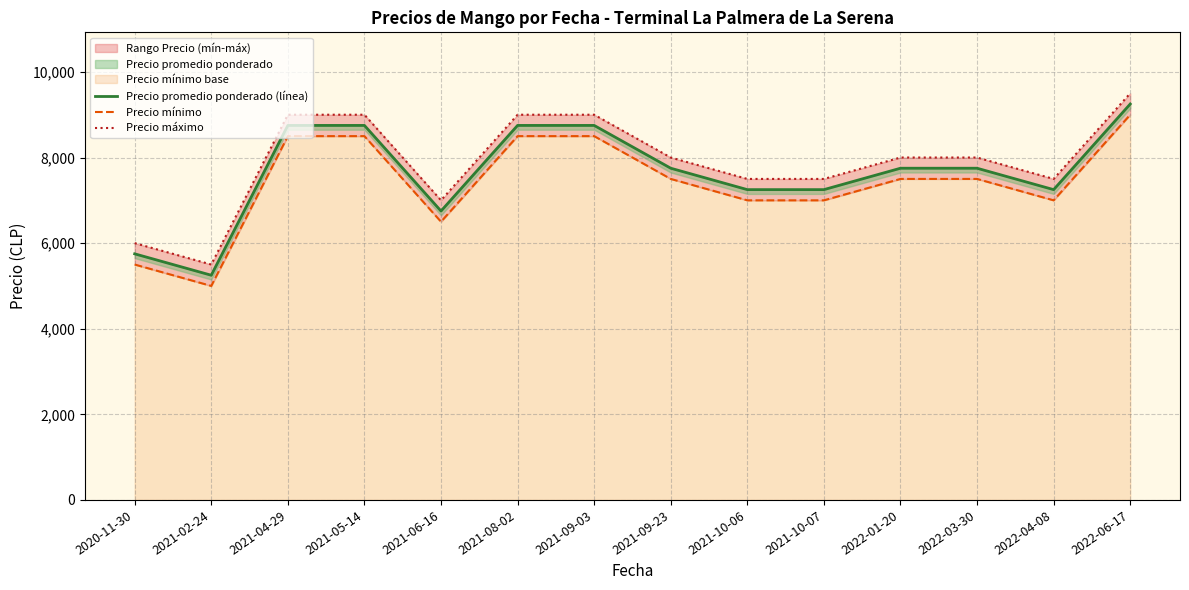

The value of Precio máximo at 2021-05-14 is 9000. True or false?

True